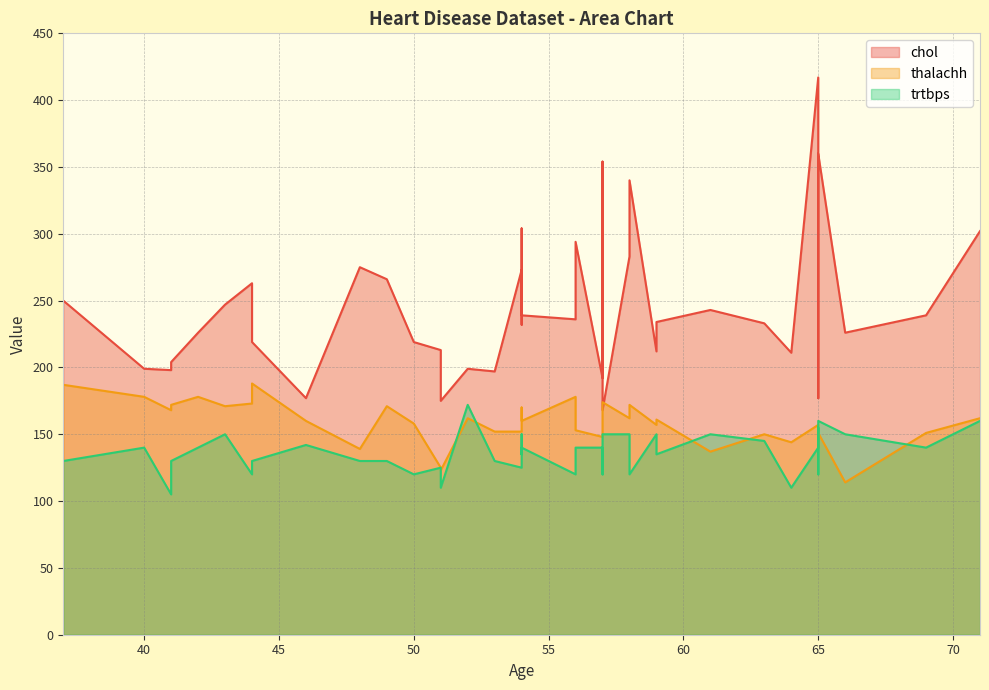

True or false: chol and trtbps intersect in this chart.

False